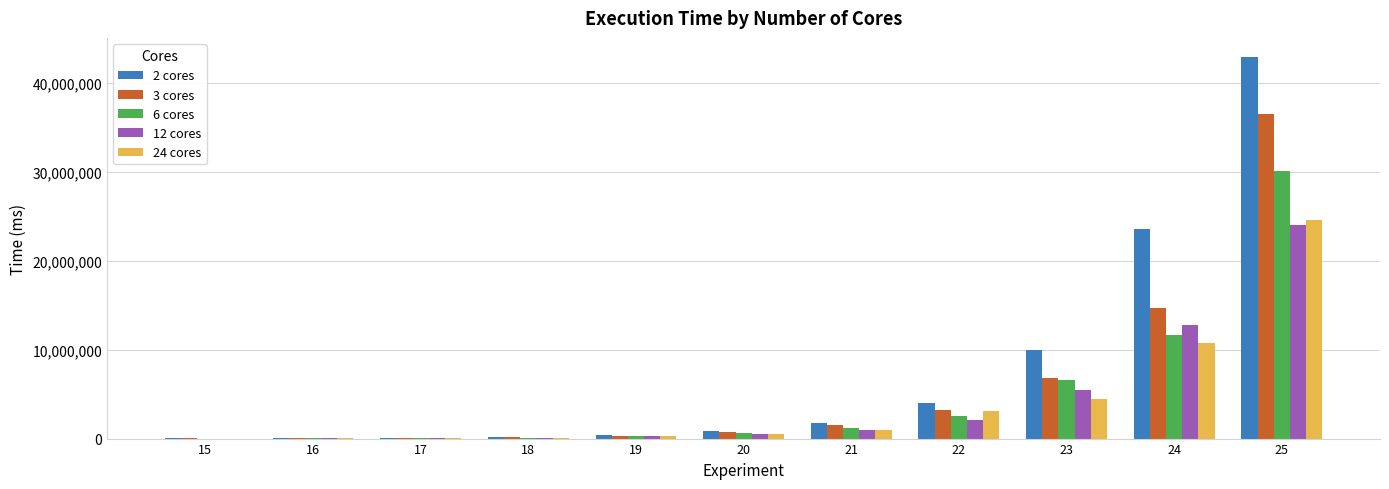

Which series changed the most between 21 and 24?

2 cores